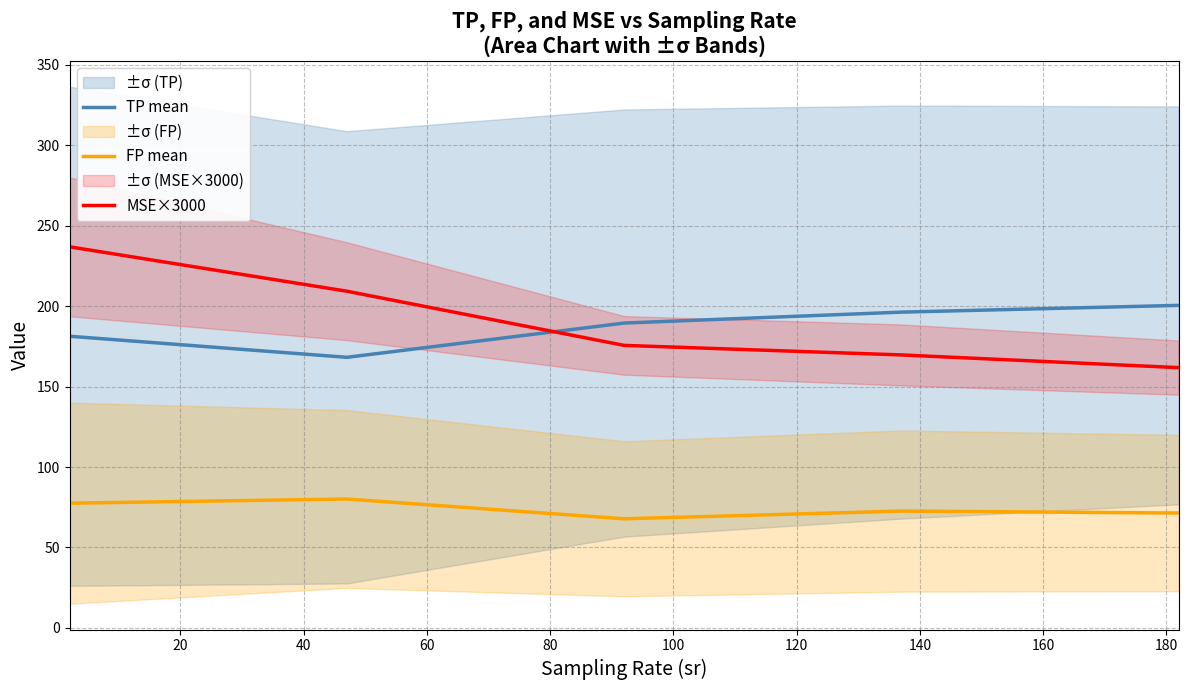

What are all the series names shown in the legend?

TP mean, FP mean, MSE×3000